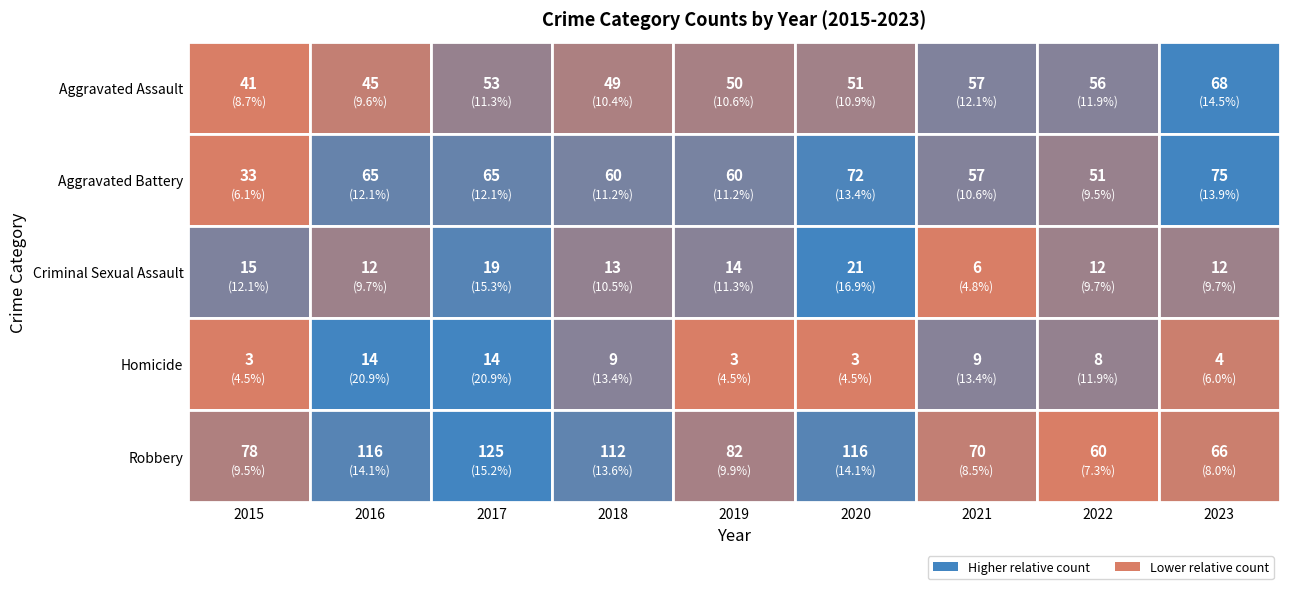

Rank the series at 2018 from highest to lowest value.

Robbery, Aggravated Battery, Aggravated Assault, Criminal Sexual Assault, Homicide